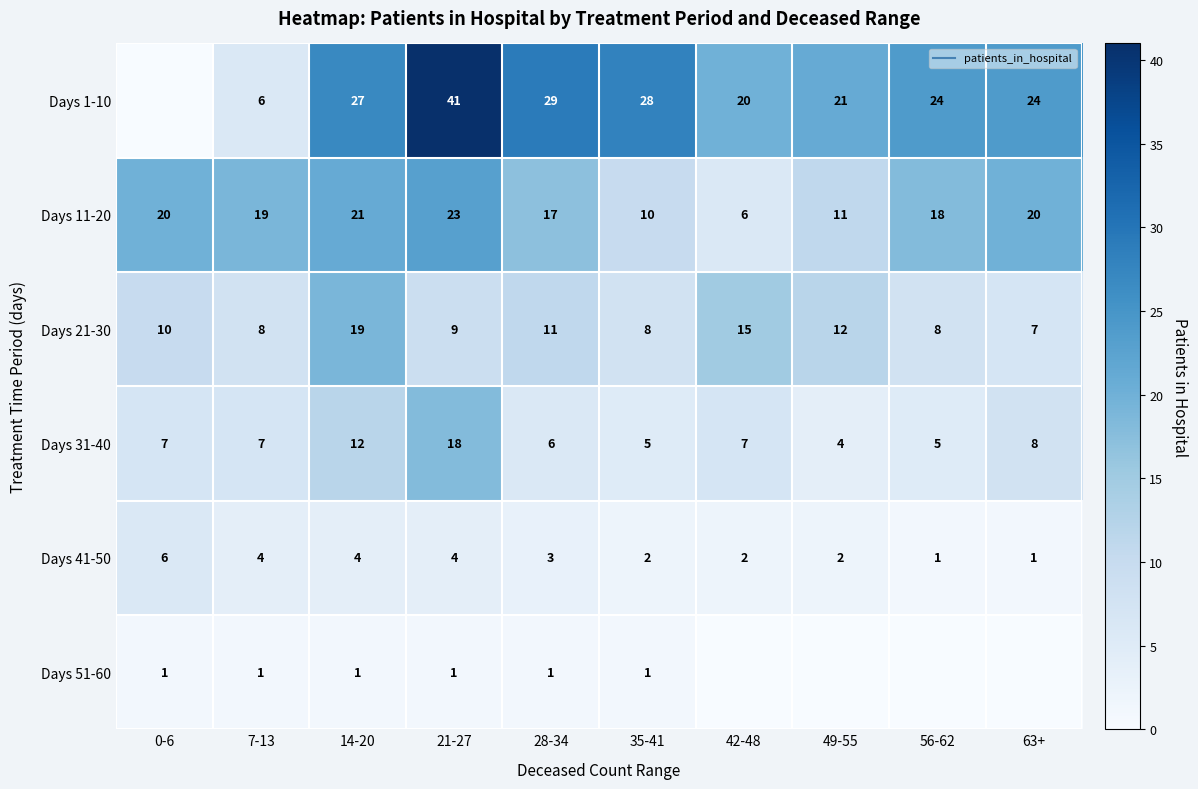

Which category has the lowest value in the Days 11-20 series?

42-48